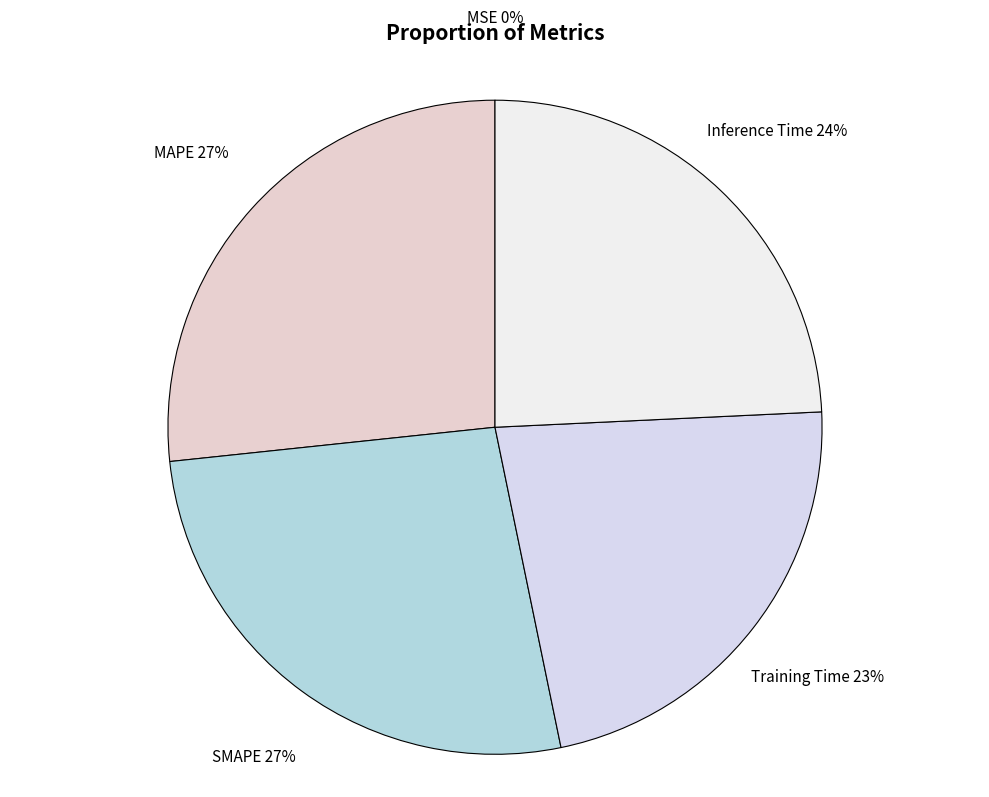

To the nearest percent, what is the difference between the largest and smallest slice percentages?

27%